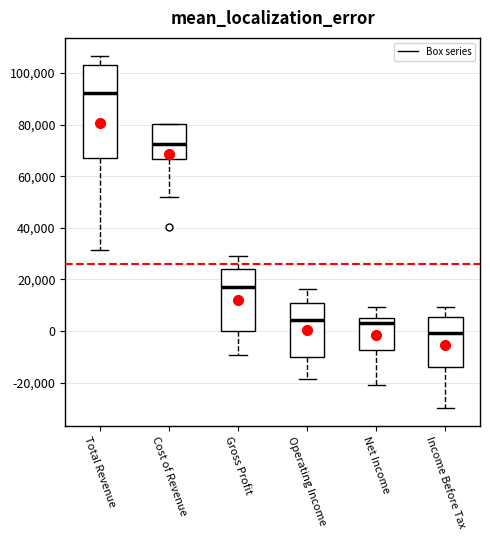

Which box's median line is the highest?

Total Revenue